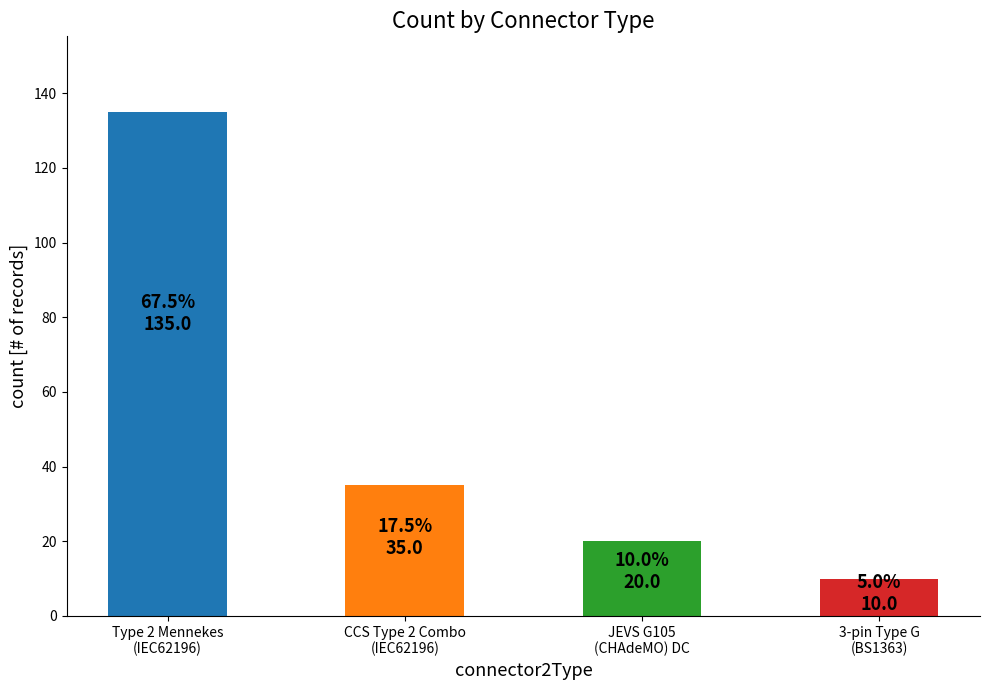

Is it true that the value at Type 2 Mennekes
(IEC62196) is 64?

False